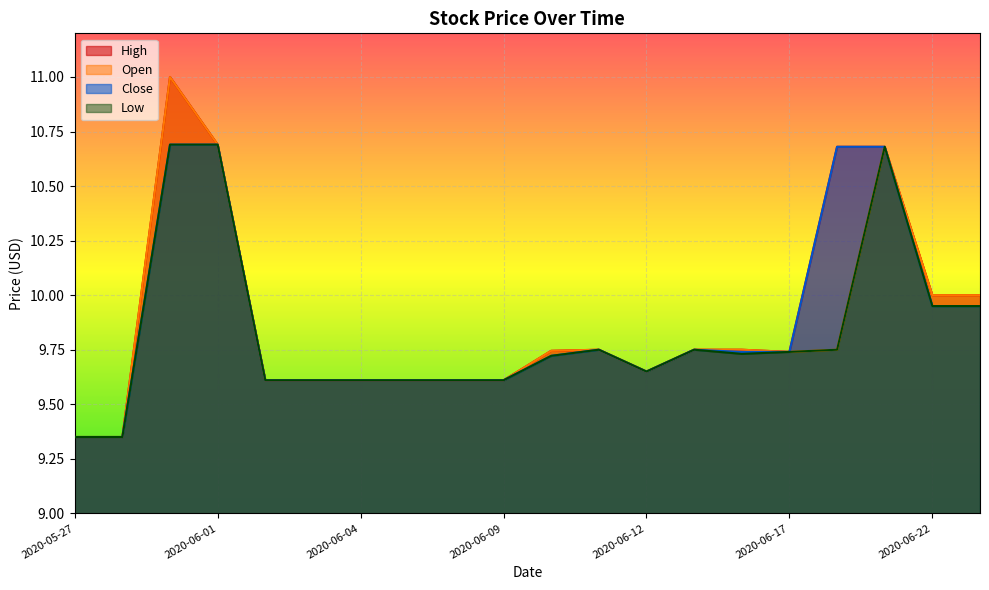

The Open series shows 9.6 at 2020-06-08. True or false?

True